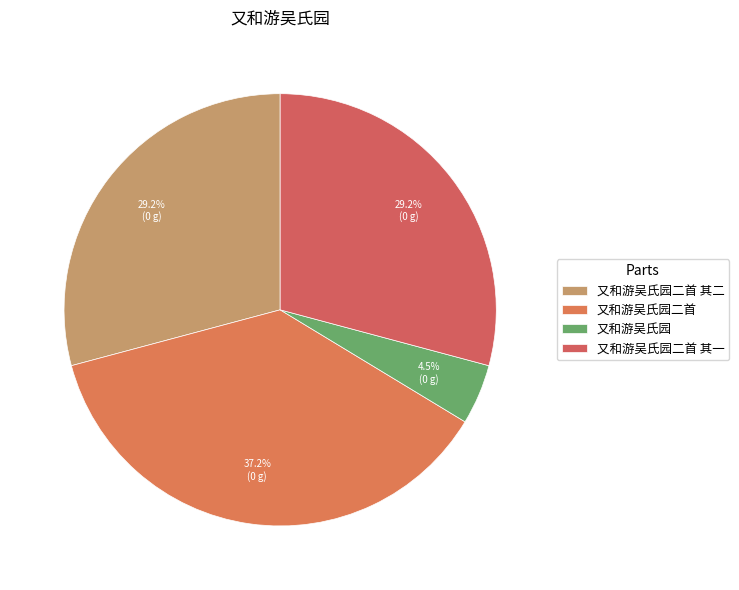

Does any single category account for the majority?

No